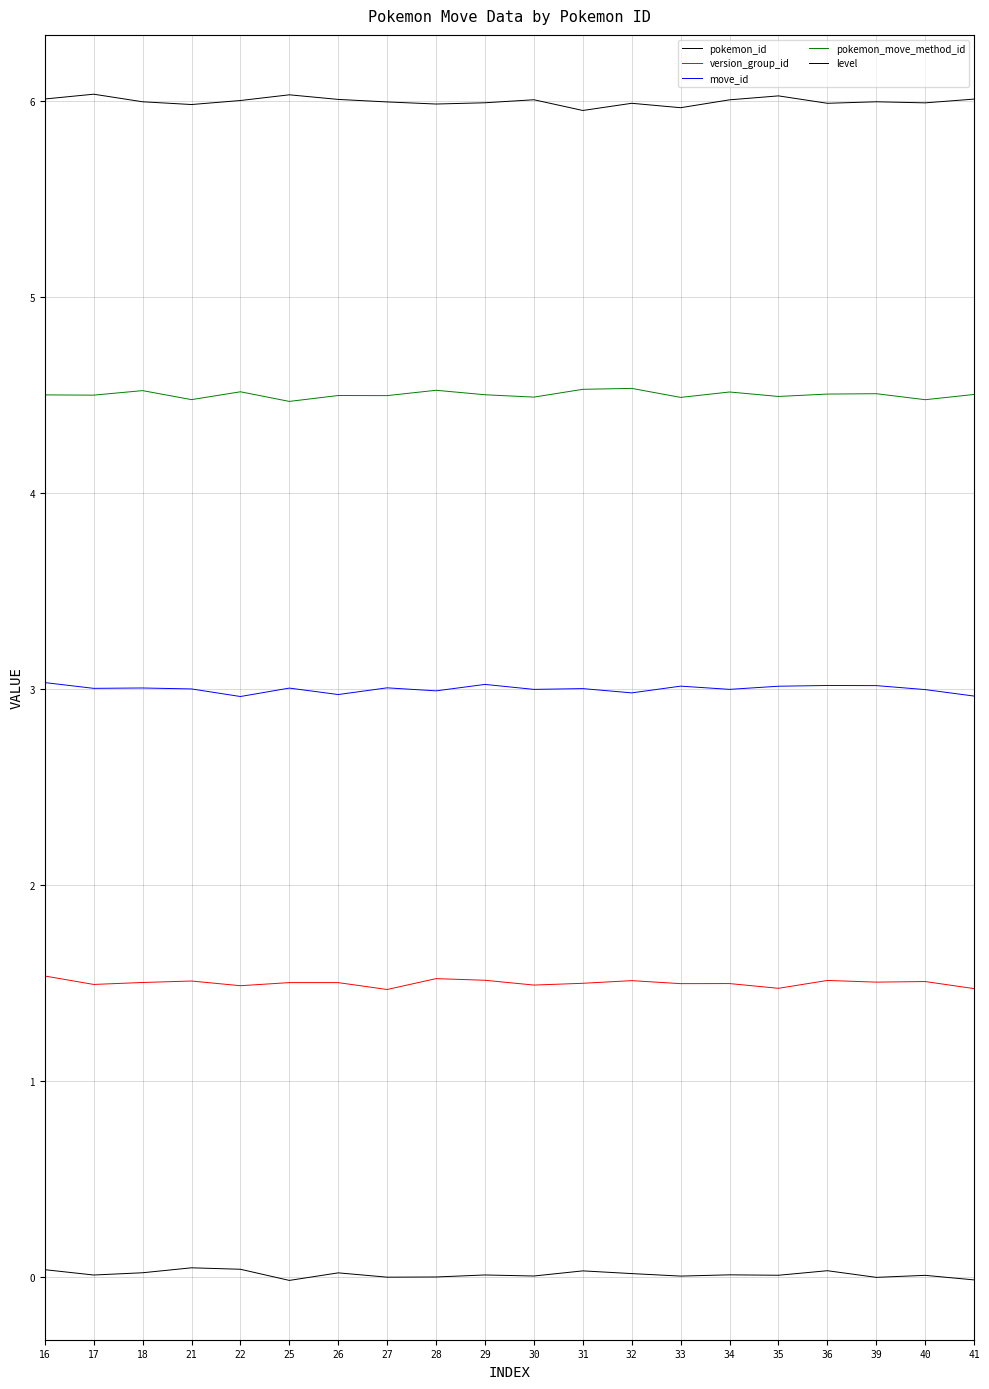

Is the value of move_id at 22 greater than the value of pokemon_id at 26?

Yes